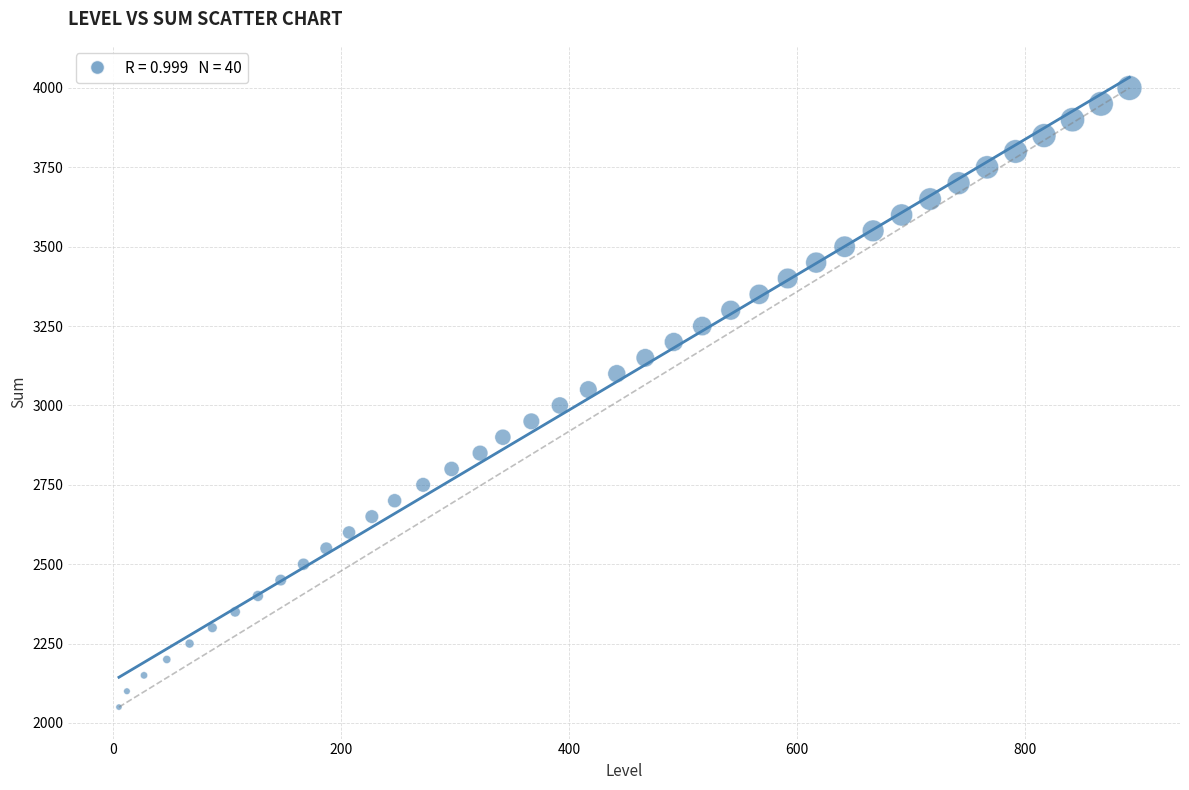

What is the range of X values (max minus min)?

887